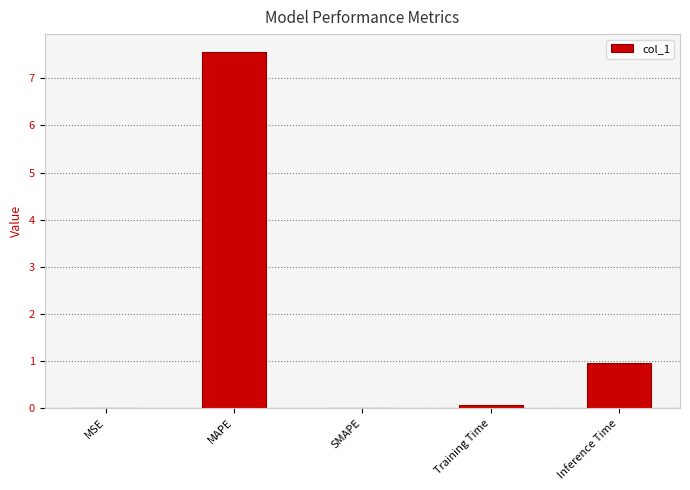

At which category does the chart reach its peak across all series?

MAPE